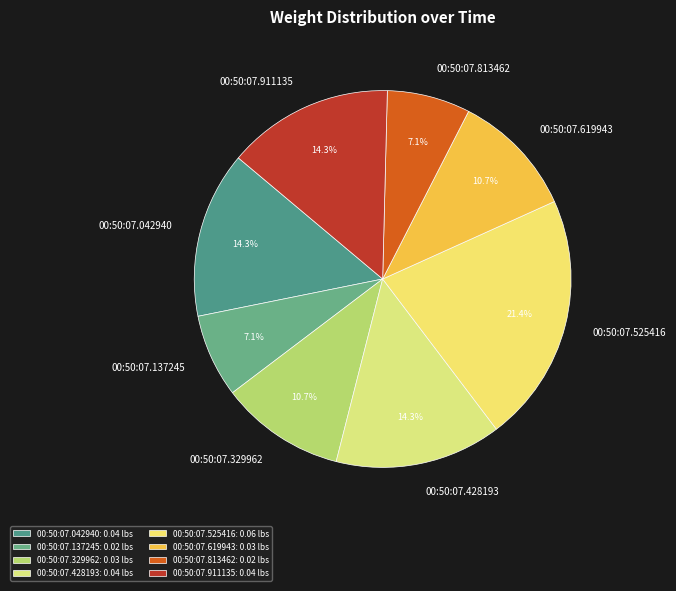

How many slices are in this pie chart?

8